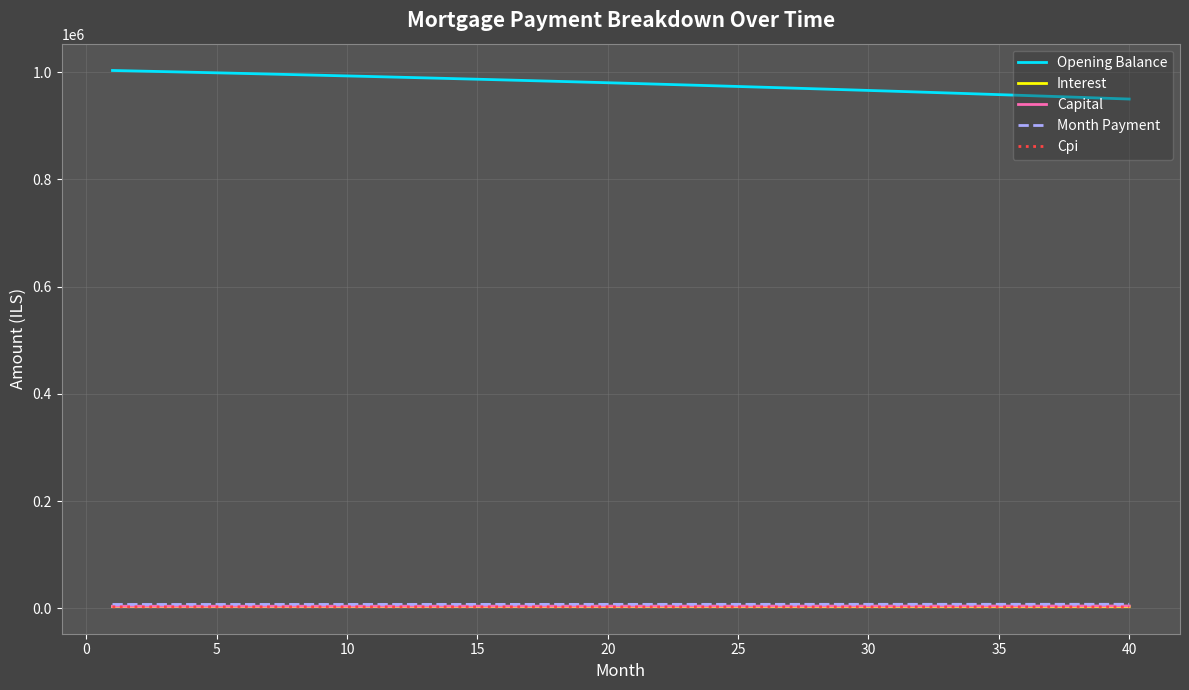

What is the maximum value shown in the chart?

1002916.7